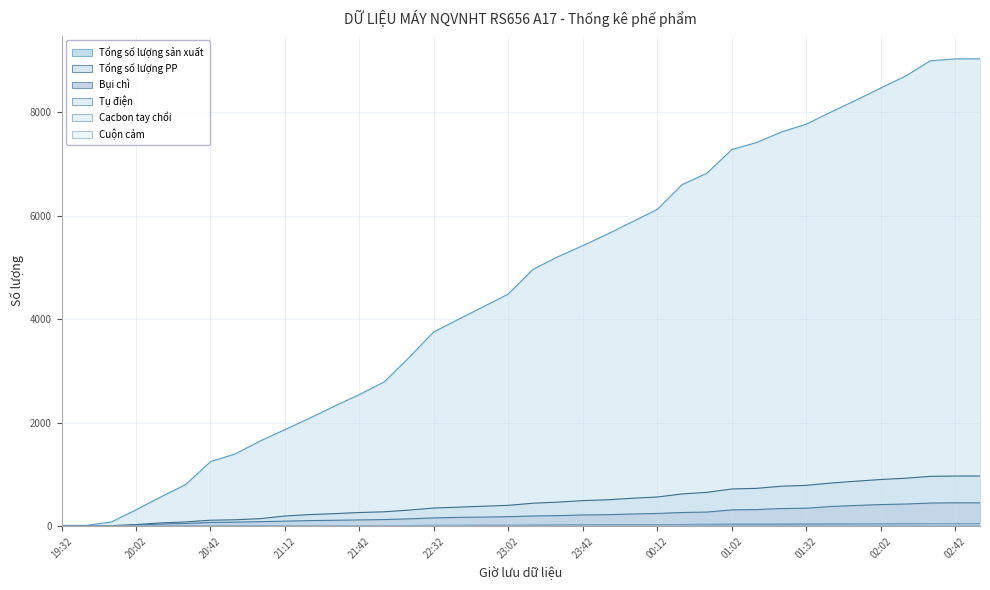

Count the number of categories in the chart.

38